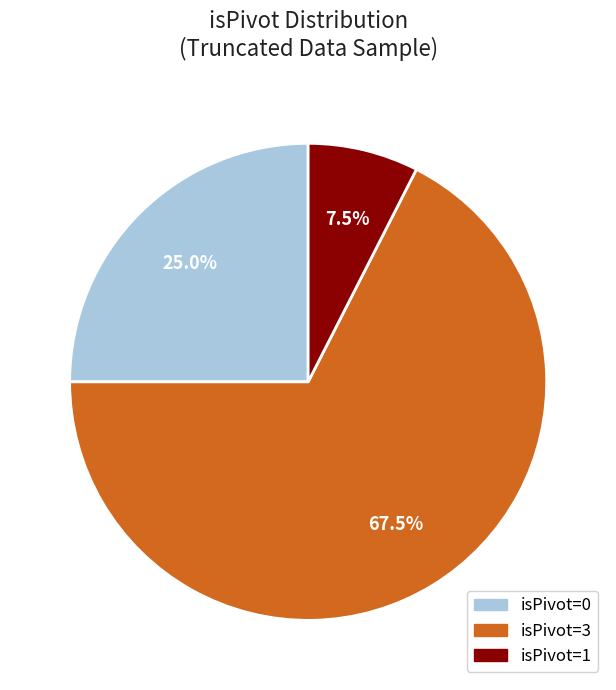

Does any single category account for the majority?

Yes